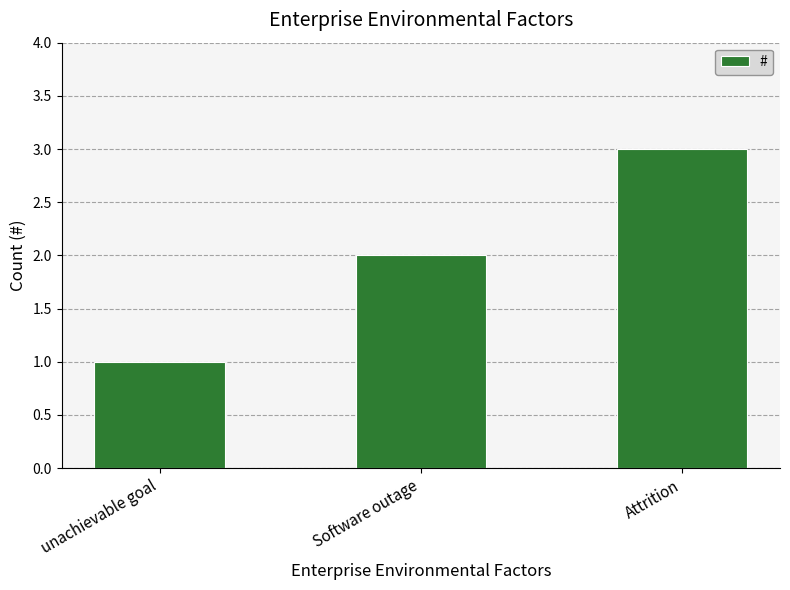

Read the value at Software outage.

2